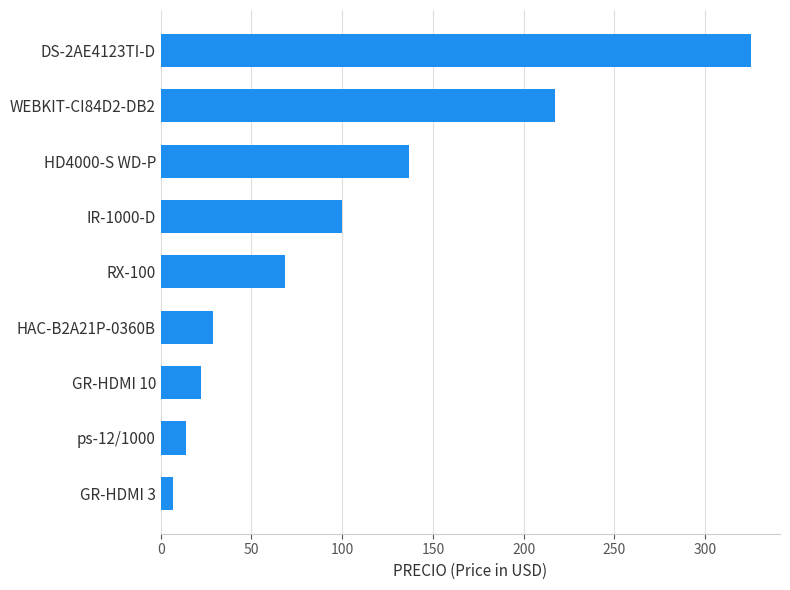

What is the smallest value displayed?

6.6